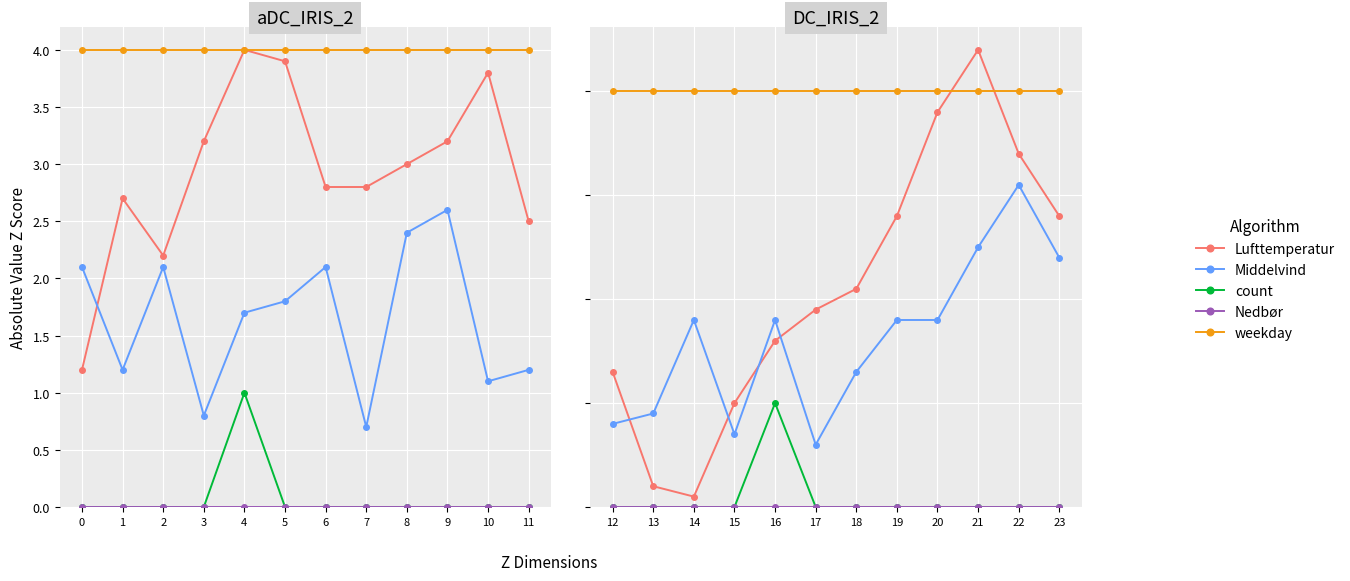

True or false: Middelvind and weekday intersect in this chart.

False